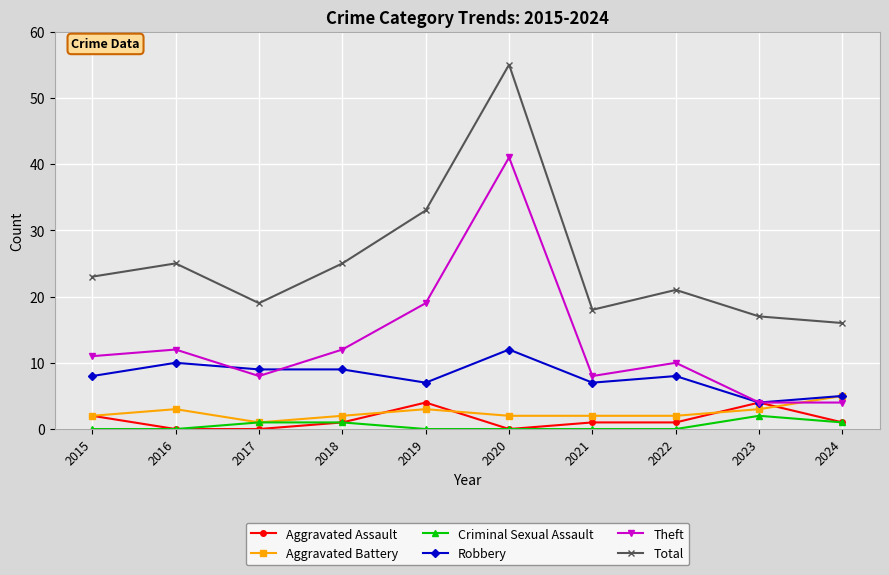

Which category has the highest value across all series?

2020